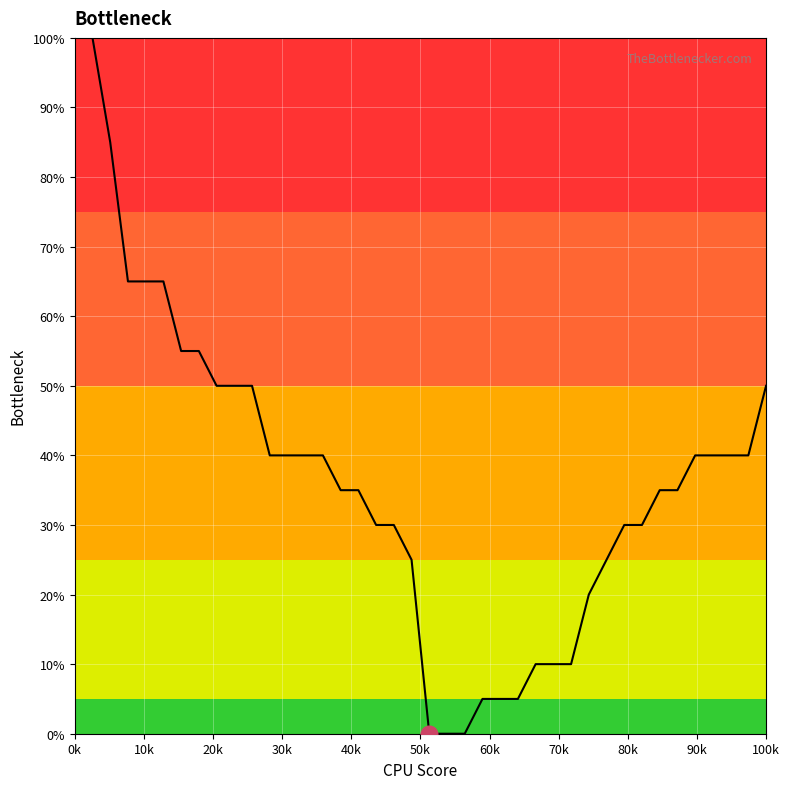

What is the difference between the maximum and minimum values?

100.0